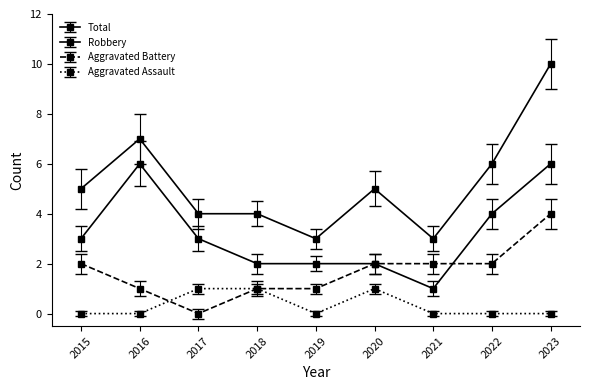

True or false: Total and Aggravated Assault cross at least once.

False